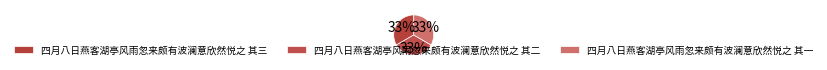

True or false: 四月八日燕客湖亭风雨忽来颇有波澜意欣然悦之 其一 accounts for 44% of the total.

False